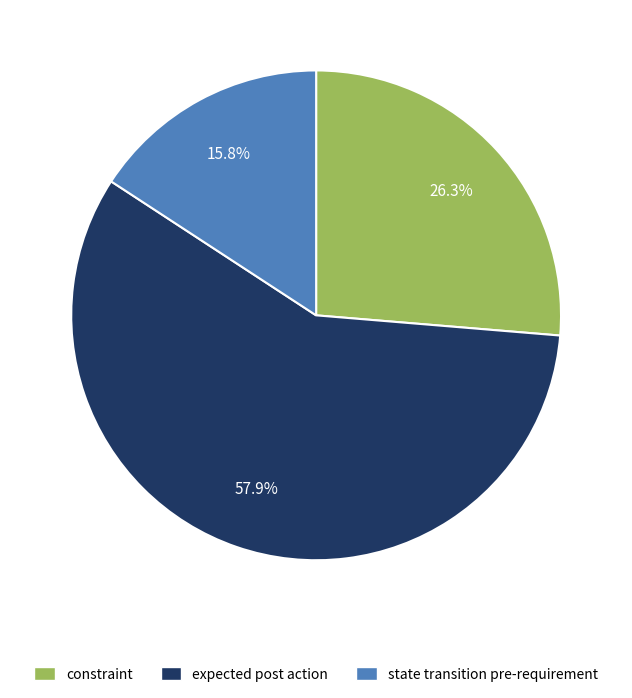

What is the ratio of the value at state transition pre-requirement to the value at expected post action?

0.3